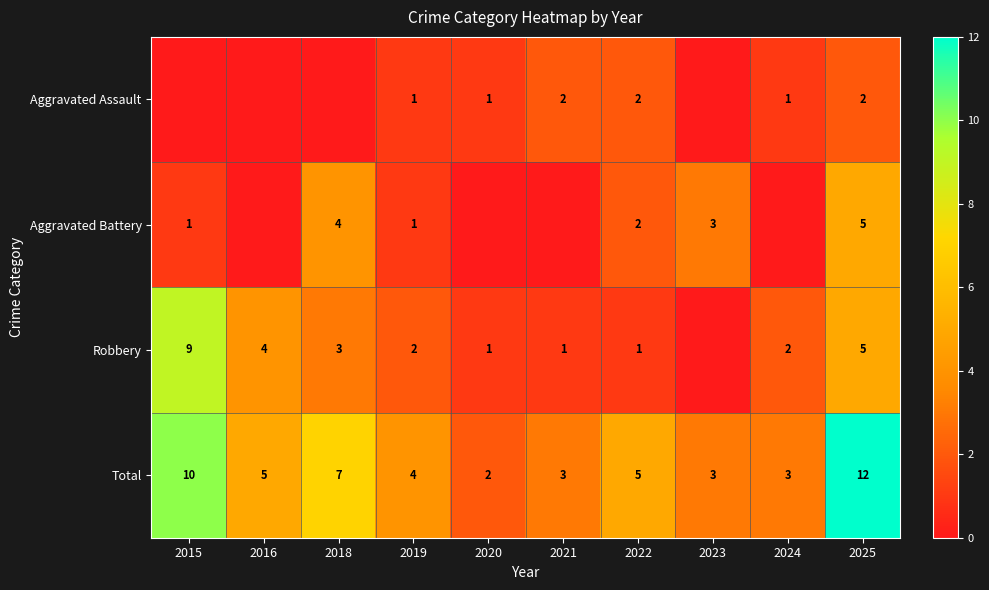

Is the value of Total at 2019 greater than the value of Aggravated Battery at 2015?

Yes